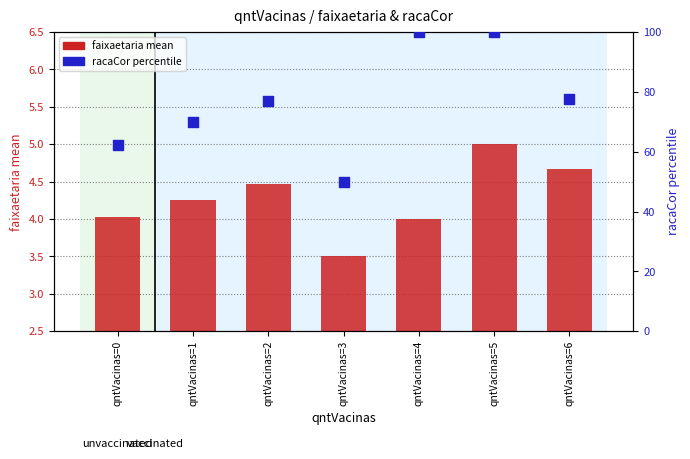

What is the total value across all series at qntVacinas=0?

66.4